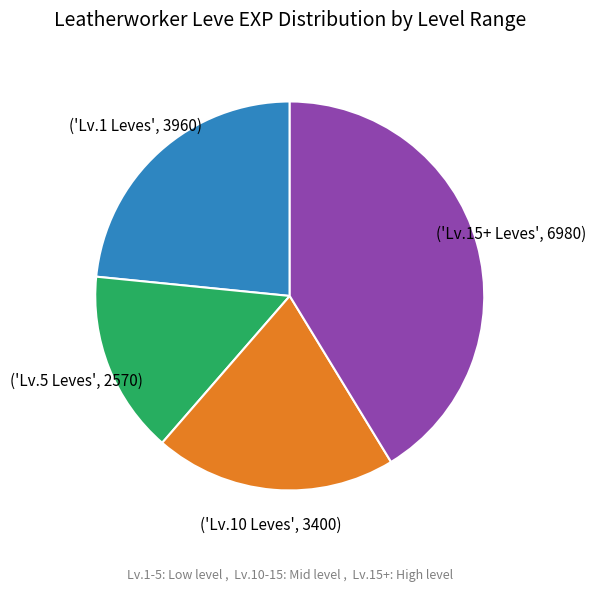

Is there any slice that represents more than half of the pie?

No